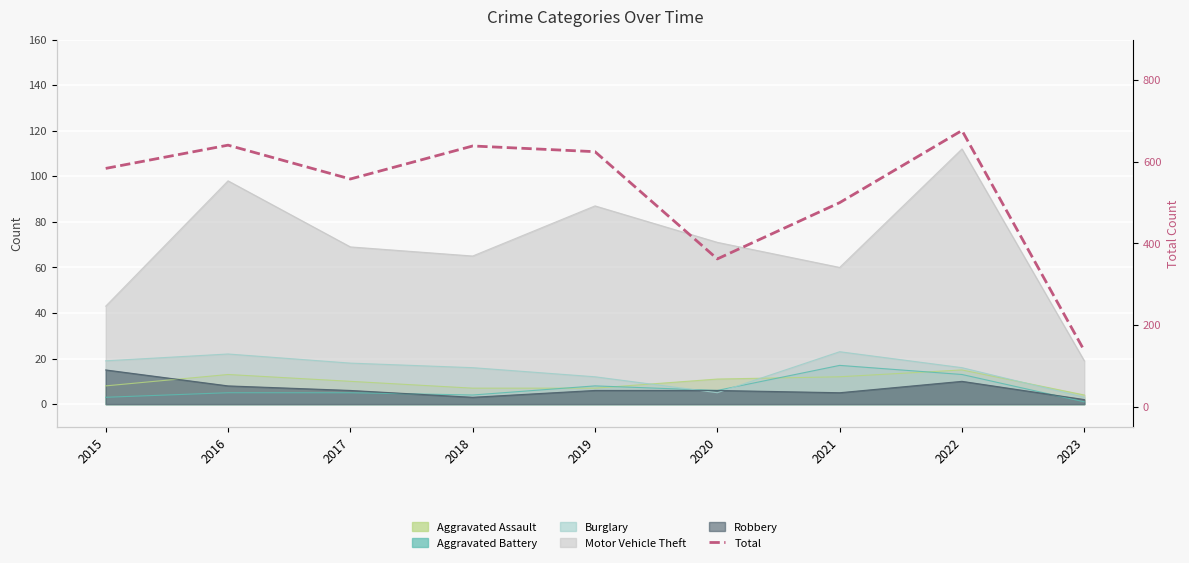

Which has a higher value, 2023 or 2016?

2016